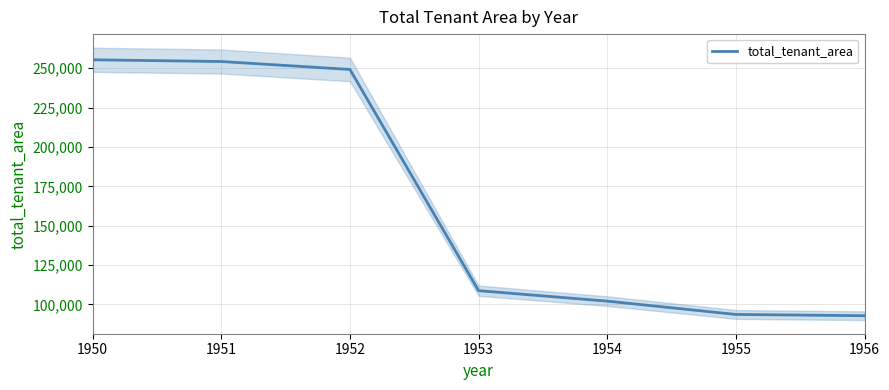

How many series are shown in this chart?

1